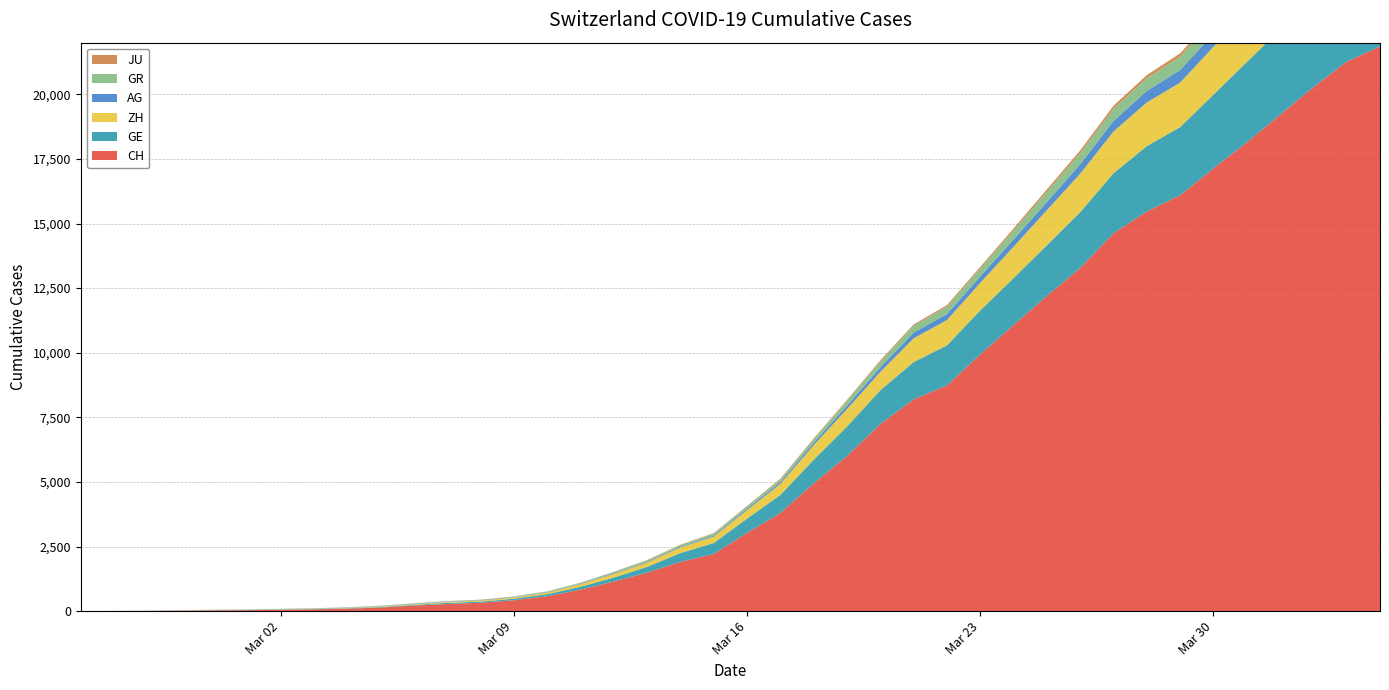

Reading right to left, what are all the values shown in this chart?

CH: 21855	21267	20278	19207	18141	17135	16094	15470	14625	13278	12200	11069	9935	8736	8194	7240	6002	4945	3796	3032	2211	1905	1490	1146	831	576	421	324	277	214	139	95	68	53	37	31	19	9	5	0
GE: 3928	3793	3582	3289	3109	2855	2638	2527	2322	2161	1960	1820	1703	1549	1445	1307	1139	911	701	549	425	343	224	153	112	79	59	44	42	29	20	15	13	10	9	8	4	1	1	0
AG: 702	673	631	596	554	506	485	444	407	367	318	283	245	235	223	175	134	96	69	56	43	33	30	27	20	18	15	14	14	12	11	10	7	7	4	3	1	1	1	0
GR: 657	649	622	592	547	535	519	495	474	433	393	343	300	284	258	226	182	128	101	84	71	56	53	43	31	22	18	18	17	16	14	12	9	9	6	6	6	2	2	0
ZH: 2450	2417	2289	2125	1936	1848	1722	1690	1616	1489	1357	1213	1067	978	919	711	679	568	429	326	250	218	163	140	101	62	49	40	34	29	23	15	13	10	7	6	2	2	0	0
JU: 154	149	149	145	140	128	127	119	114	100	92	82	69	61	54	44	36	32	29	25	19	18	17	12	7	7	7	5	5	4	4	2	2	1	1	1	1	1	0	0